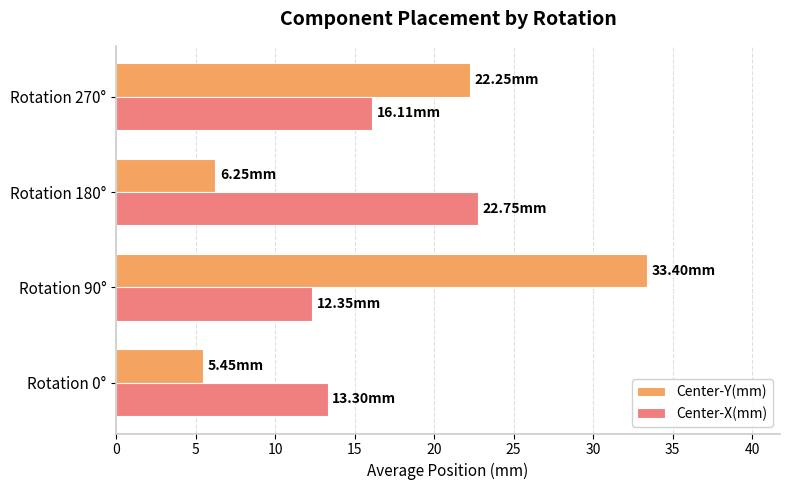

Is the value of Center-Y(mm) at Rotation 90° greater than the value of Center-X(mm) at Rotation 270°?

Yes